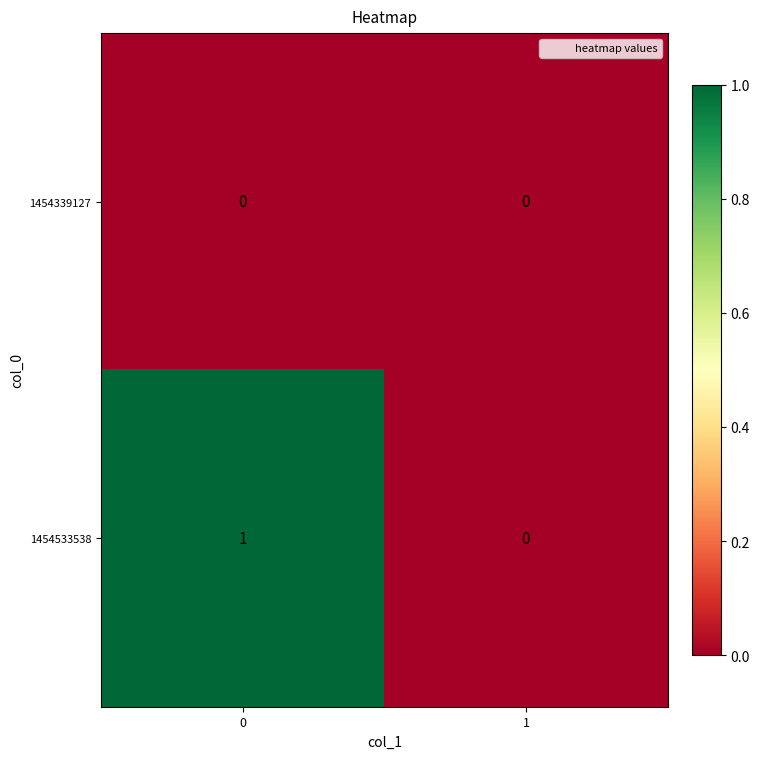

Reading left to right, transcribe all the data shown in this chart.

1454339127: 0=0	1=0
1454533538: 0=1	1=0